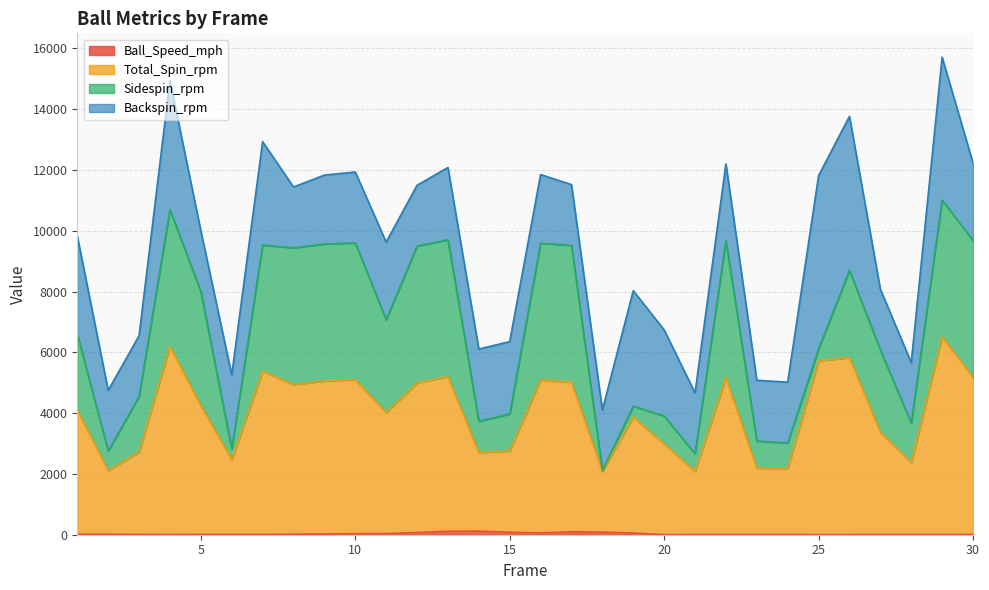

What is the difference between the maximum and minimum values in the Ball_Speed_mph series?

112.4